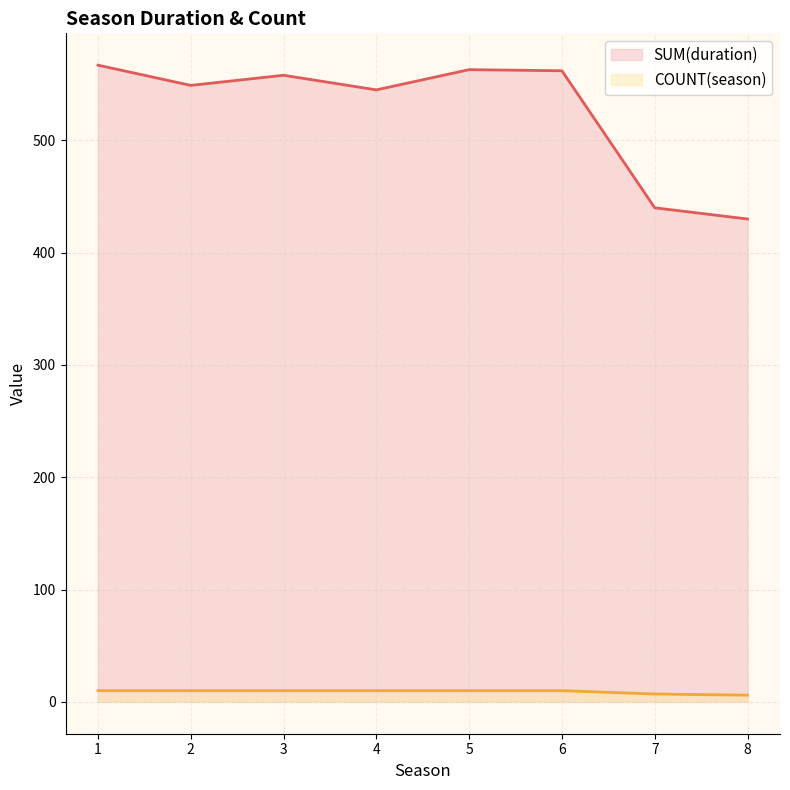

What is the value of the SUM(duration) point at the 8th from the left?

430